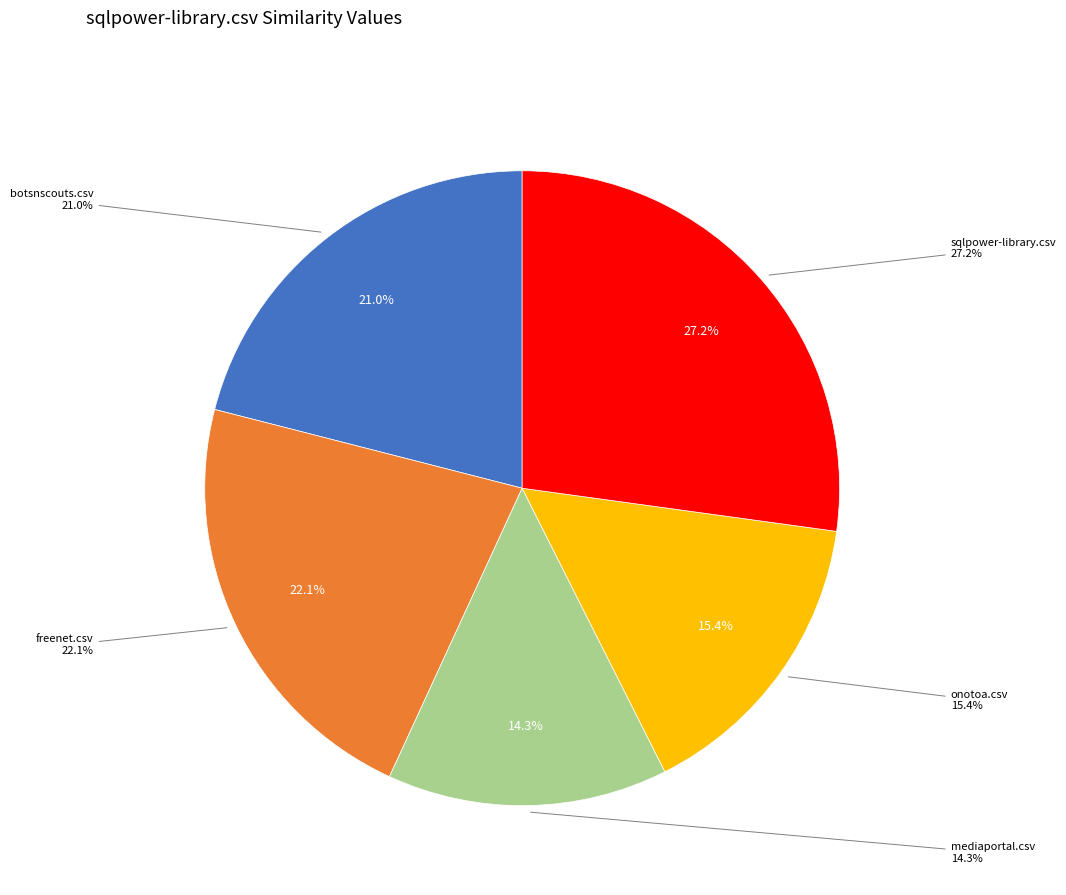

How many segments does this pie chart have?

5